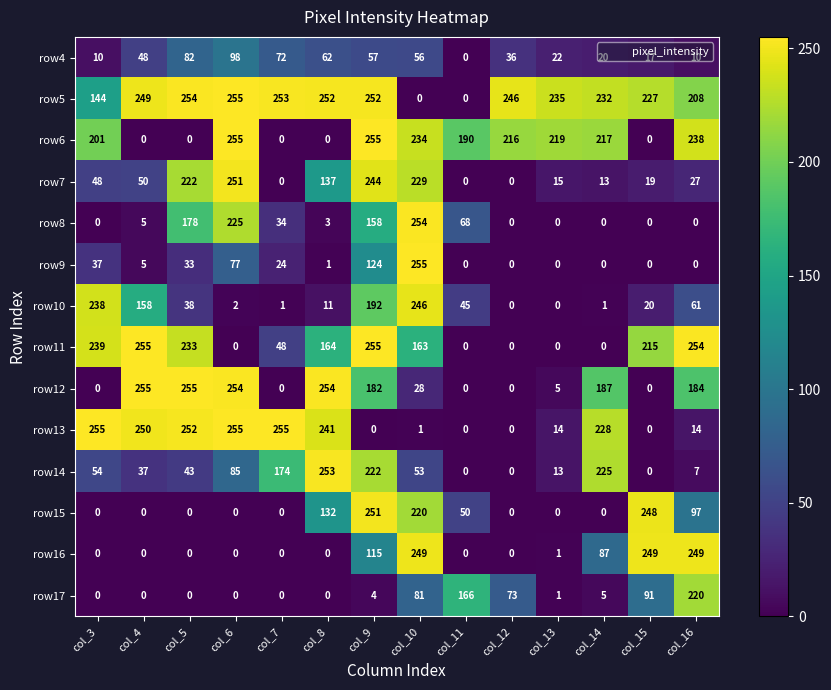

The row15 series shows 0 at col_5. True or false?

True